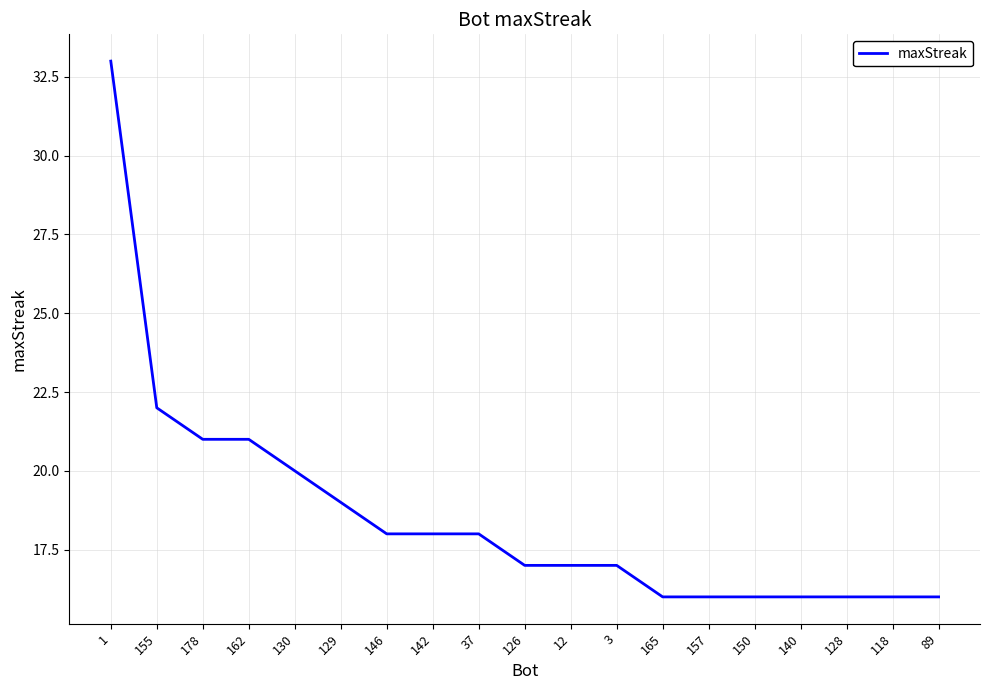

What is the minimum value shown in the chart?

16